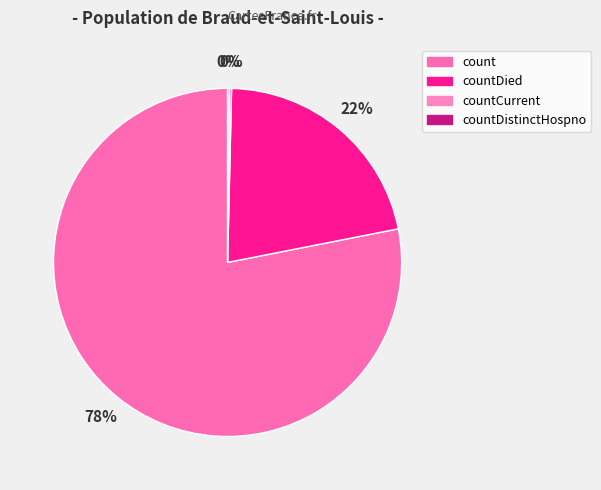

To the nearest percent, what is the combined percentage of countDistinctHospno and count?

78%